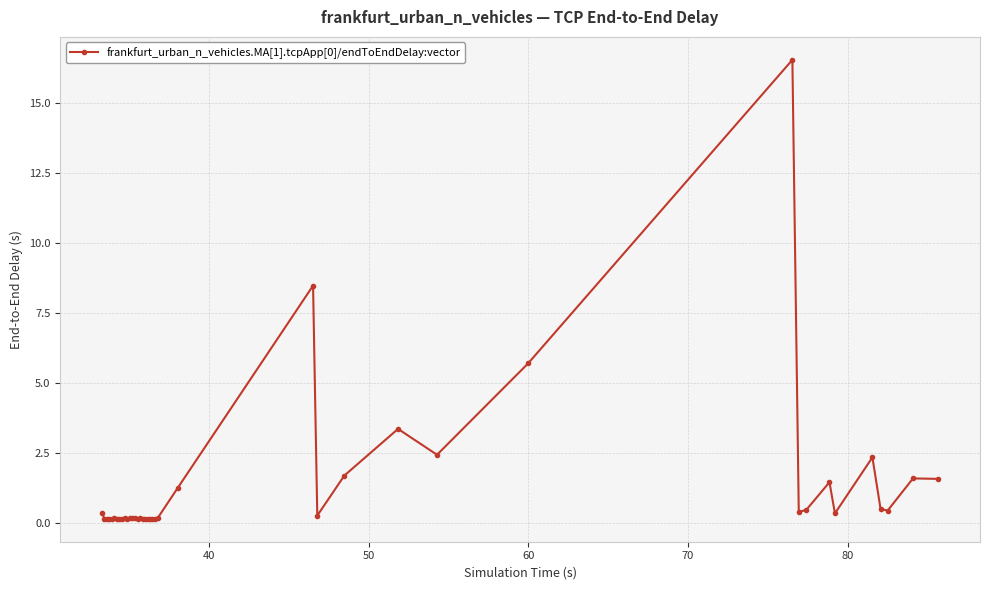

What is the value of the 25th point from the left?

8.5